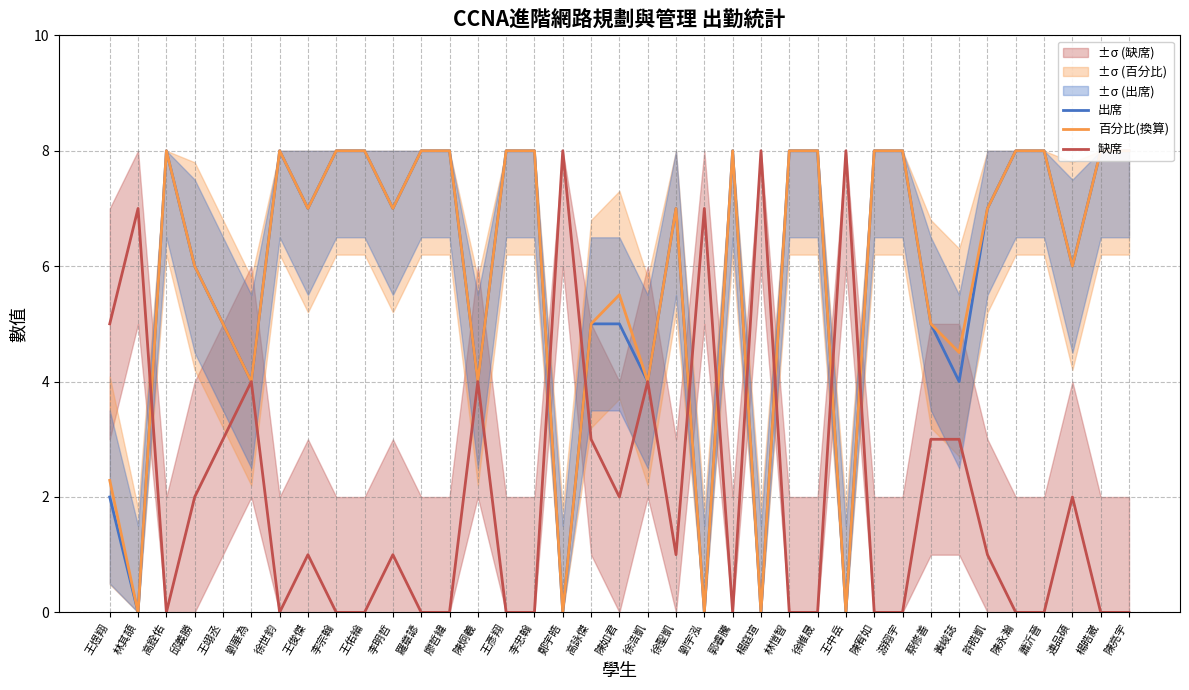

At which label is 出席 closest to 4?

劉華為